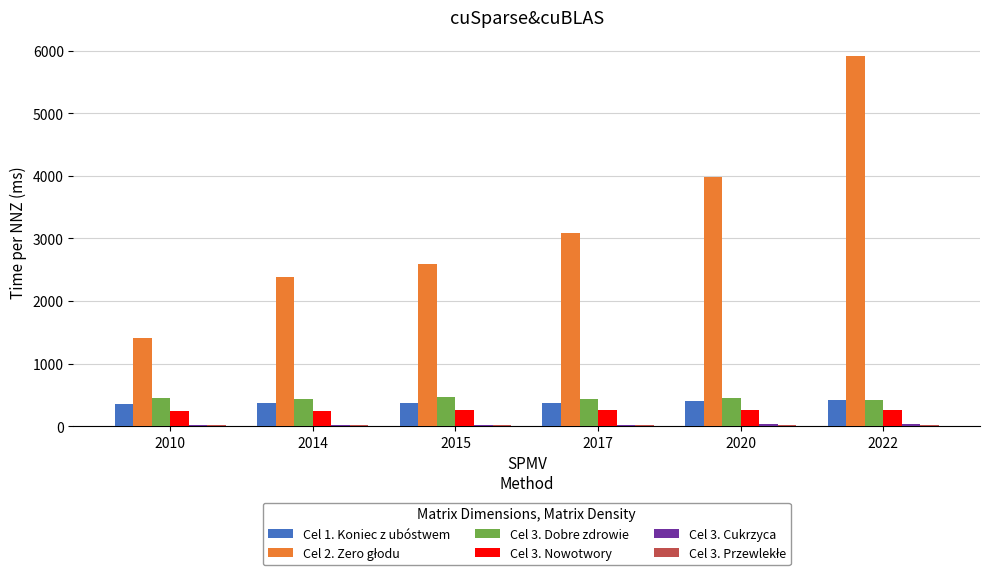

What is the sum of all Cel 3. Nowotwory values?

1525.1